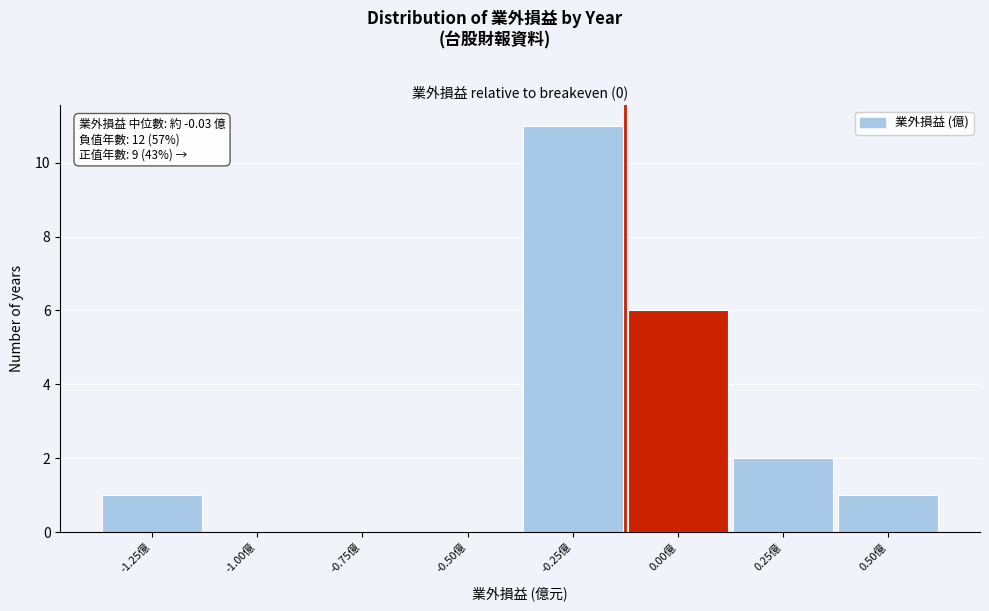

Reading left to right, list all the values displayed in this chart.

-1.25億=1	-1.00億=0	-0.75億=0	-0.50億=0	-0.25億=11	0.00億=6	0.25億=2	0.50億=1